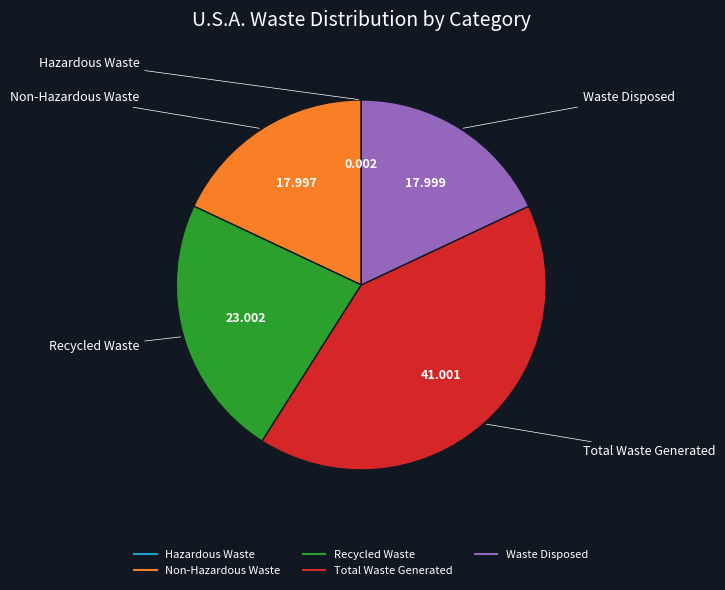

Which category has the biggest portion of the pie?

Total Waste Generated